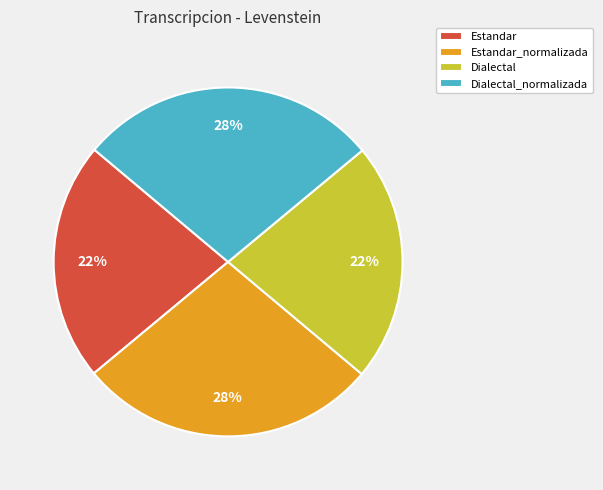

Is it true that Dialectal_normalizada is 19% of the pie?

False